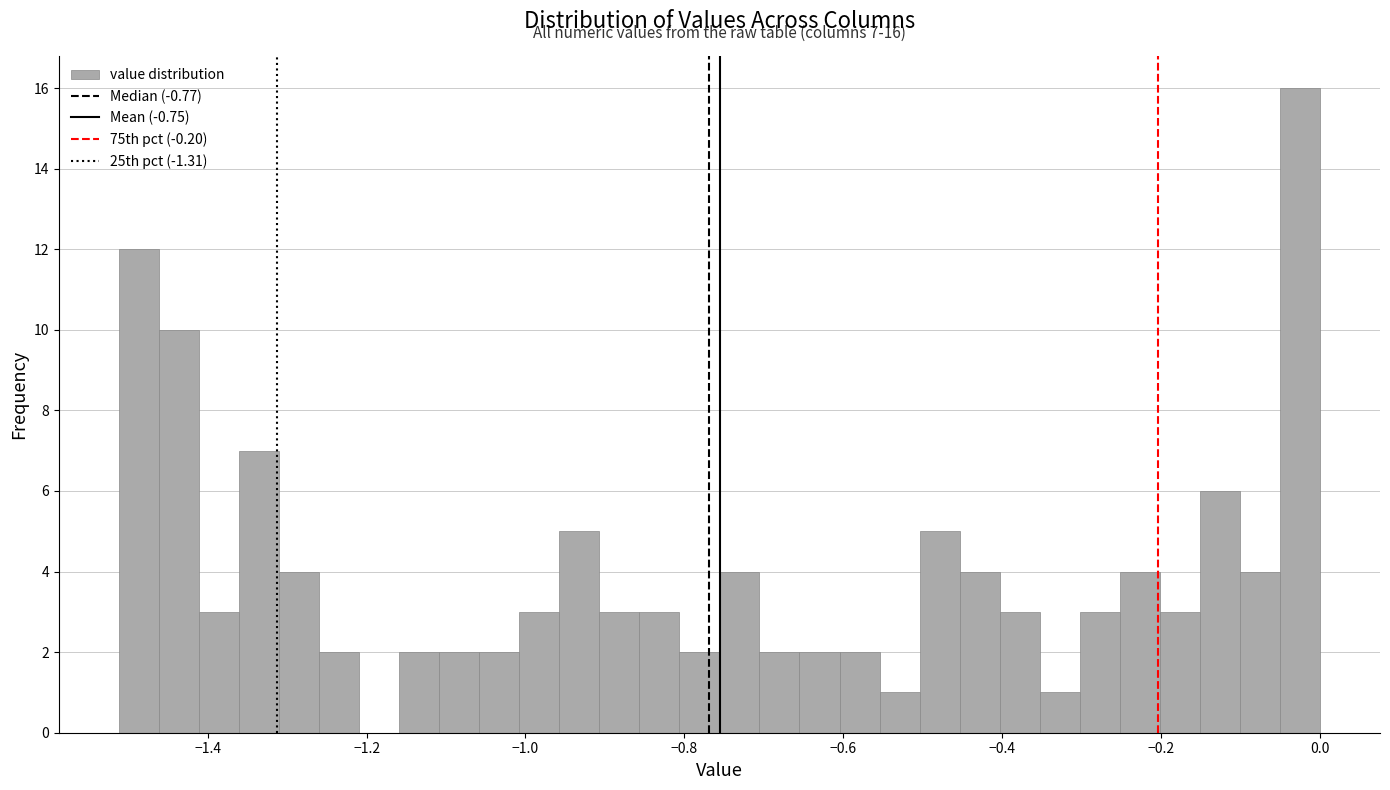

Read against the x-axis, roughly where is the centre of the tallest bar?

-0.02